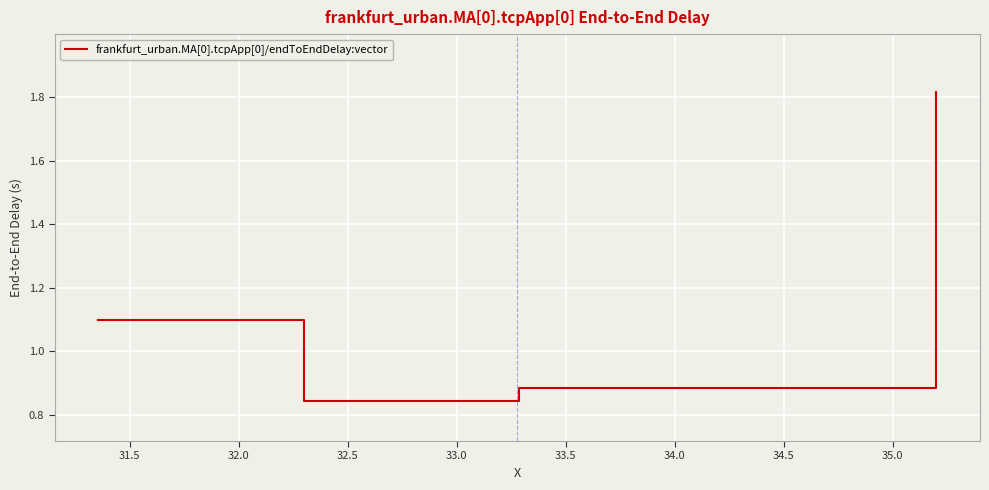

True or false: the data has more than 2 interior local peaks.

False